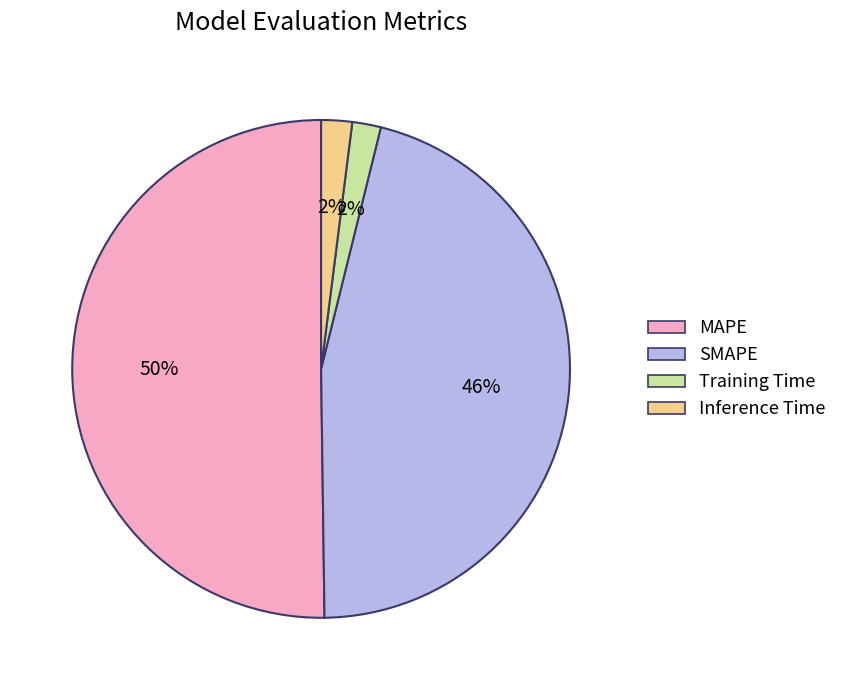

Which has a higher value, SMAPE or Inference Time?

SMAPE